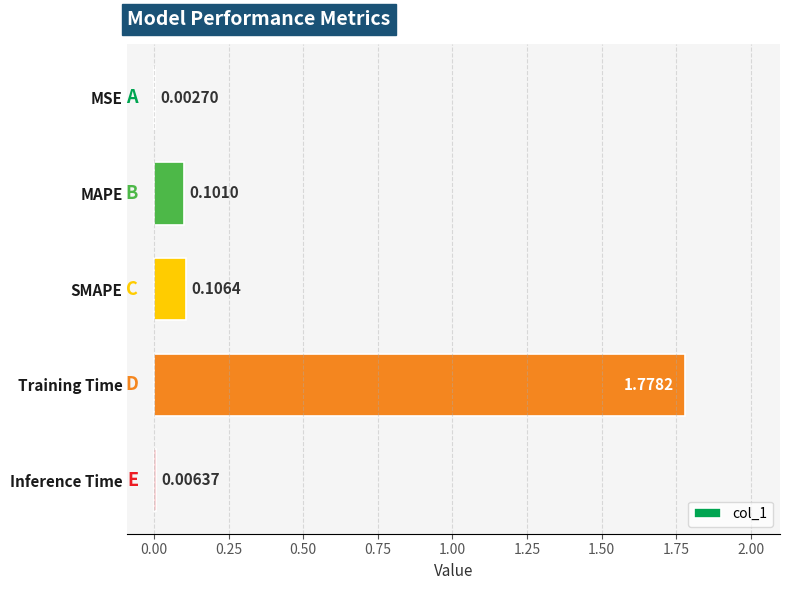

Where is the data nearest to the value 0?

MSE